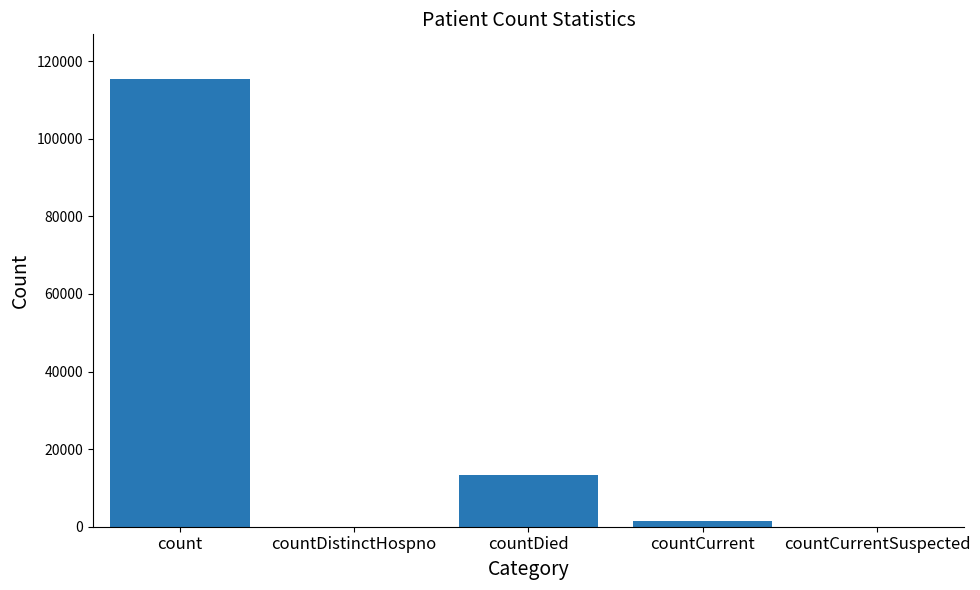

Are the bars horizontal?

No